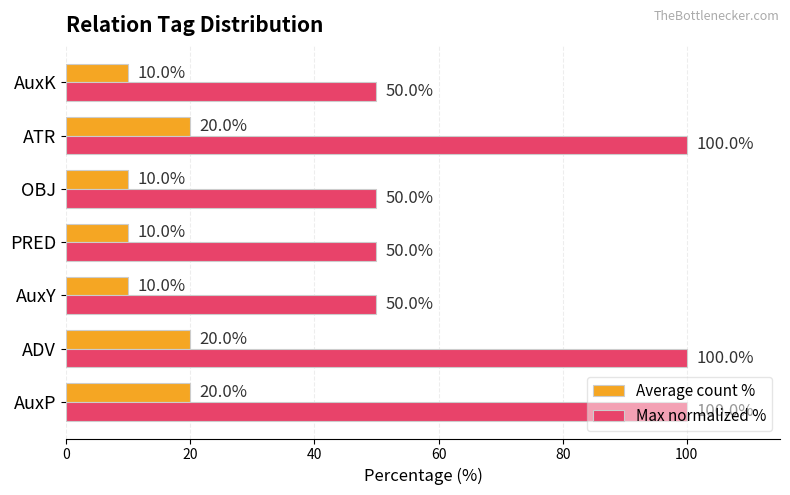

Rank the series at AuxY from highest to lowest value.

Max normalized %, Average count %